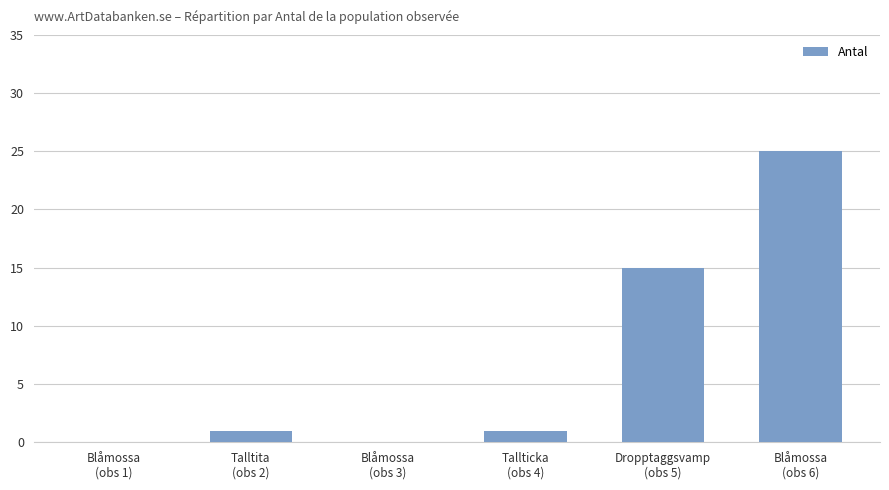

What is the average value?

7